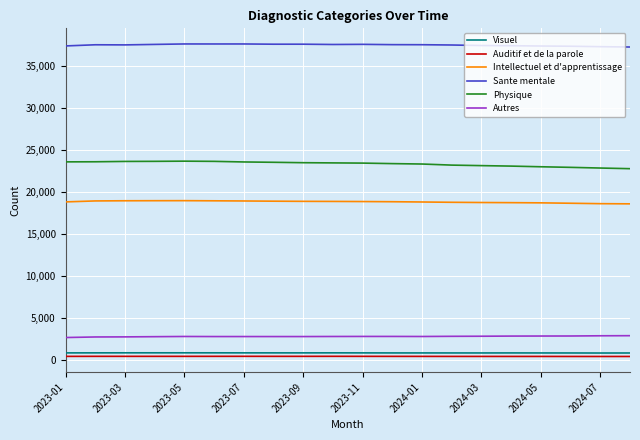

What is the minimum value for Sante mentale?

37255